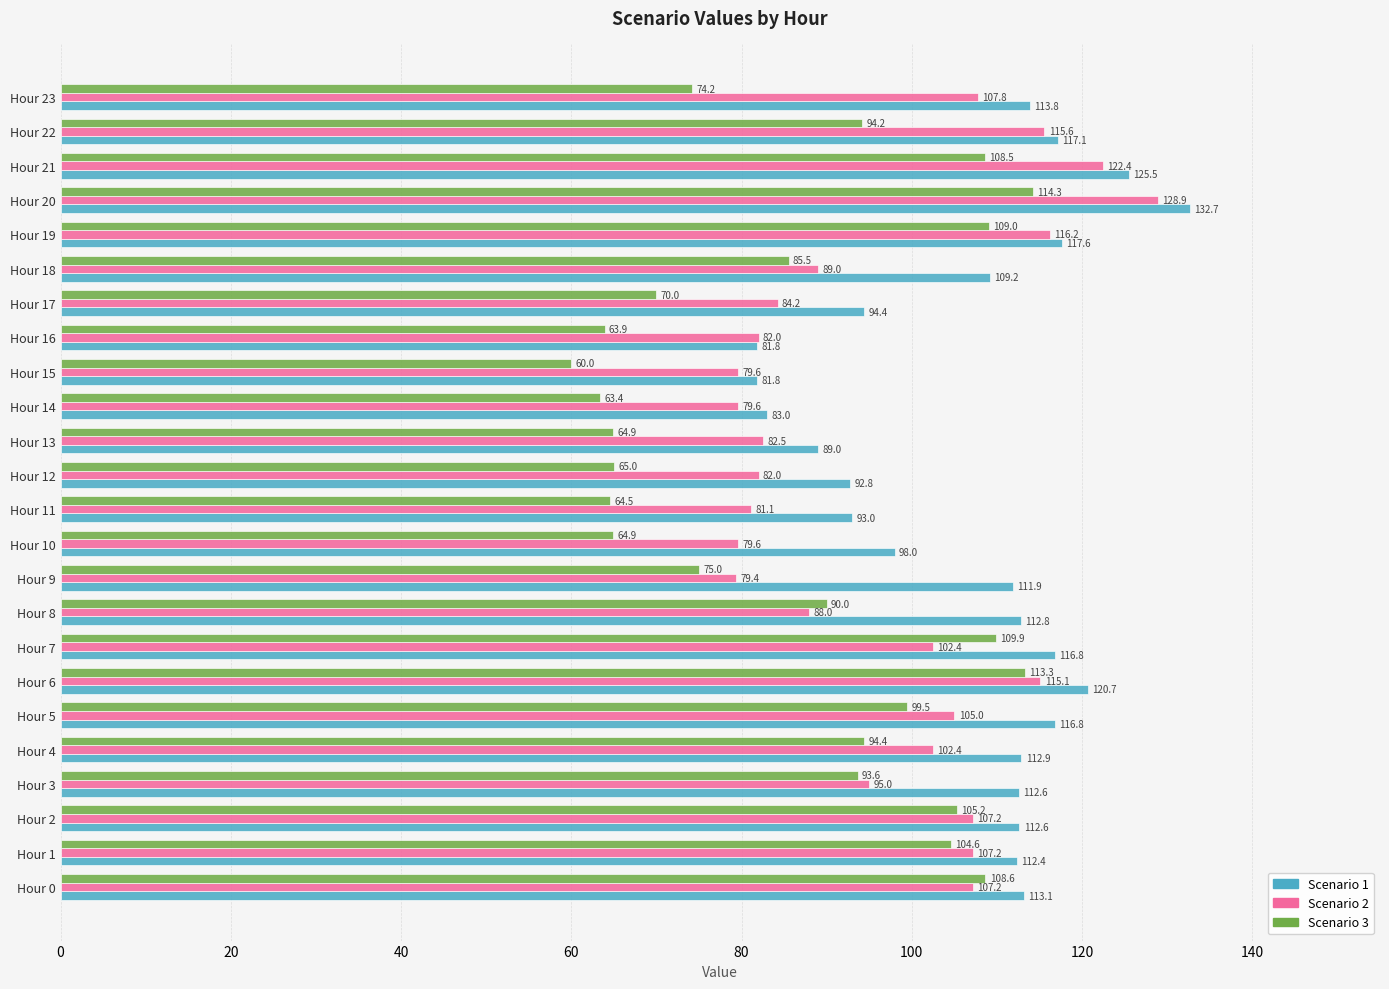

Is it true that Scenario 2 equals 67.2 at Hour 4?

False